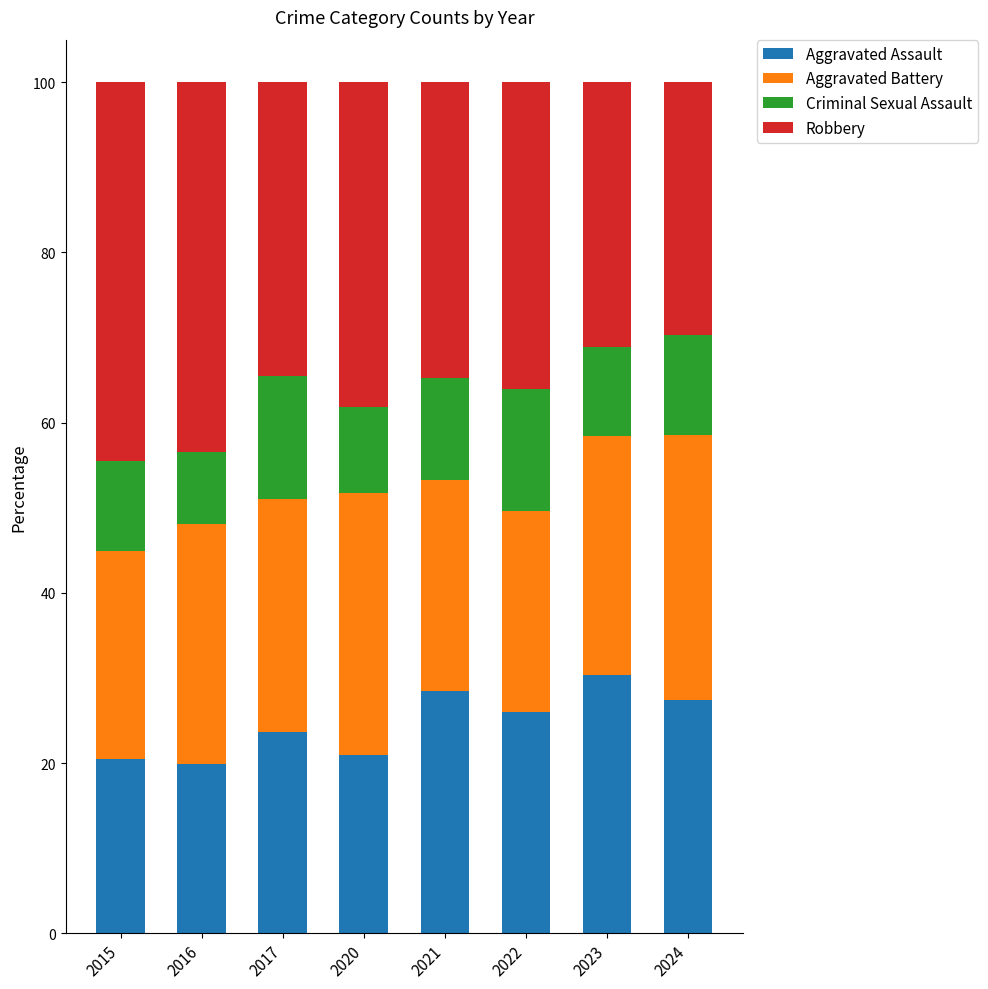

At which label does Aggravated Assault first exceed 26?

2021